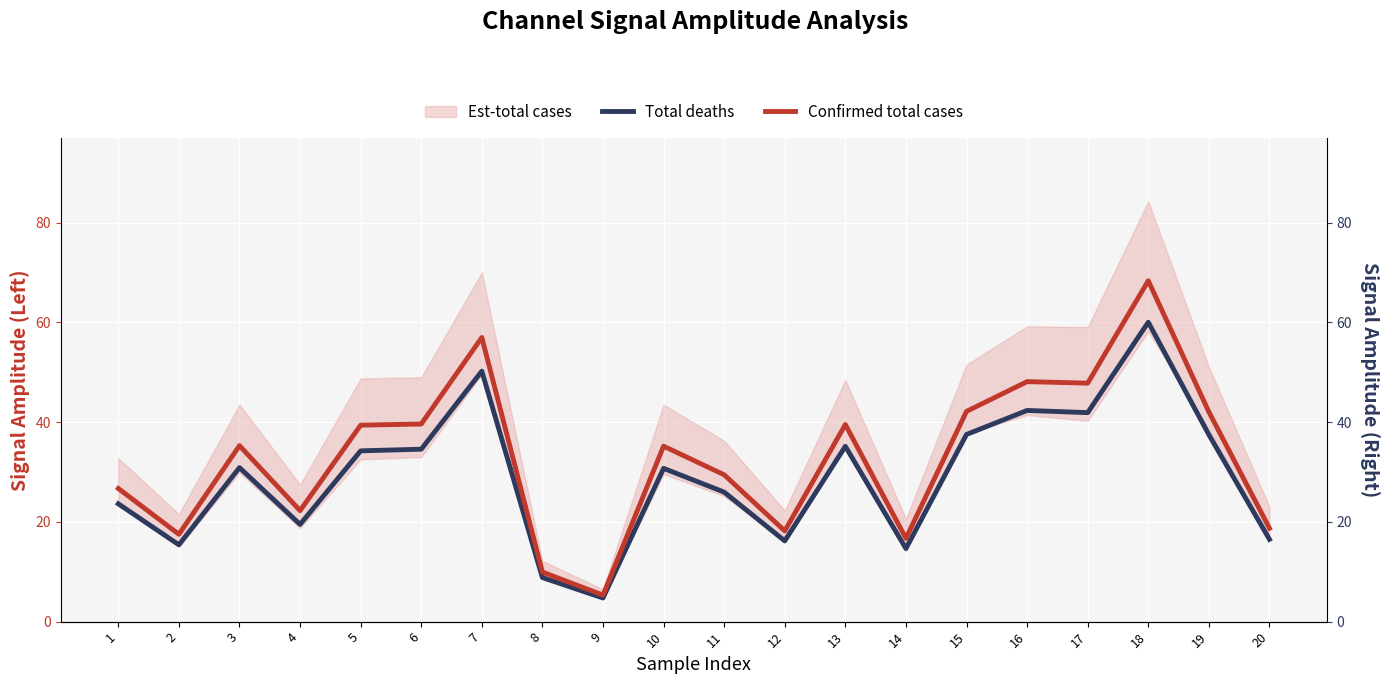

List the labels in order of Confirmed total cases value, smallest first.

9, 8, 14, 2, 12, 20, 4, 1, 11, 10, 3, 5, 13, 6, 19, 15, 17, 16, 7, 18